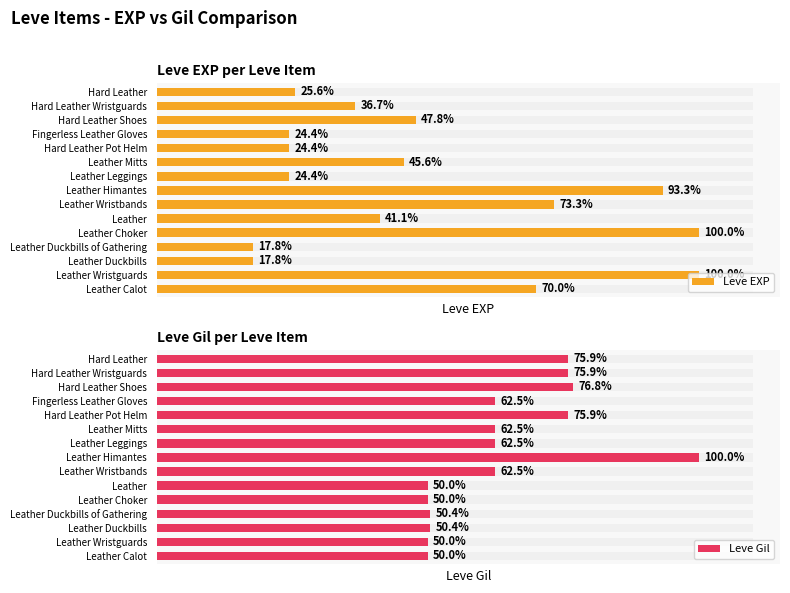

Which series changed the most between Fingerless Leather Gloves and Hard Leather Wristguards?

Leve EXP